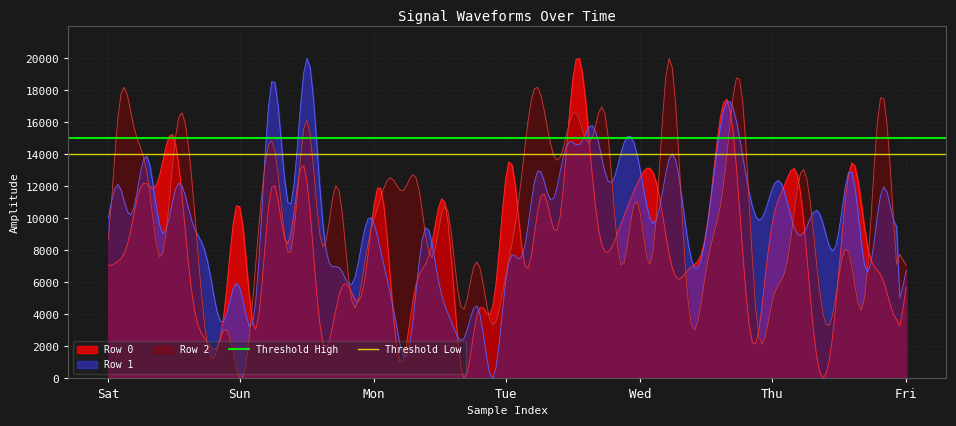

What is the value of the Threshold High point at the 2nd from the left?

15000